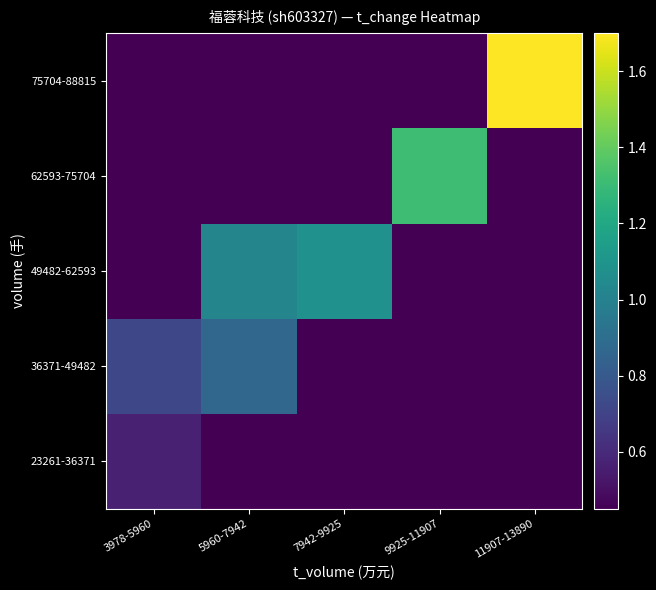

Which label corresponds to the smallest value in the chart?

5960-7942